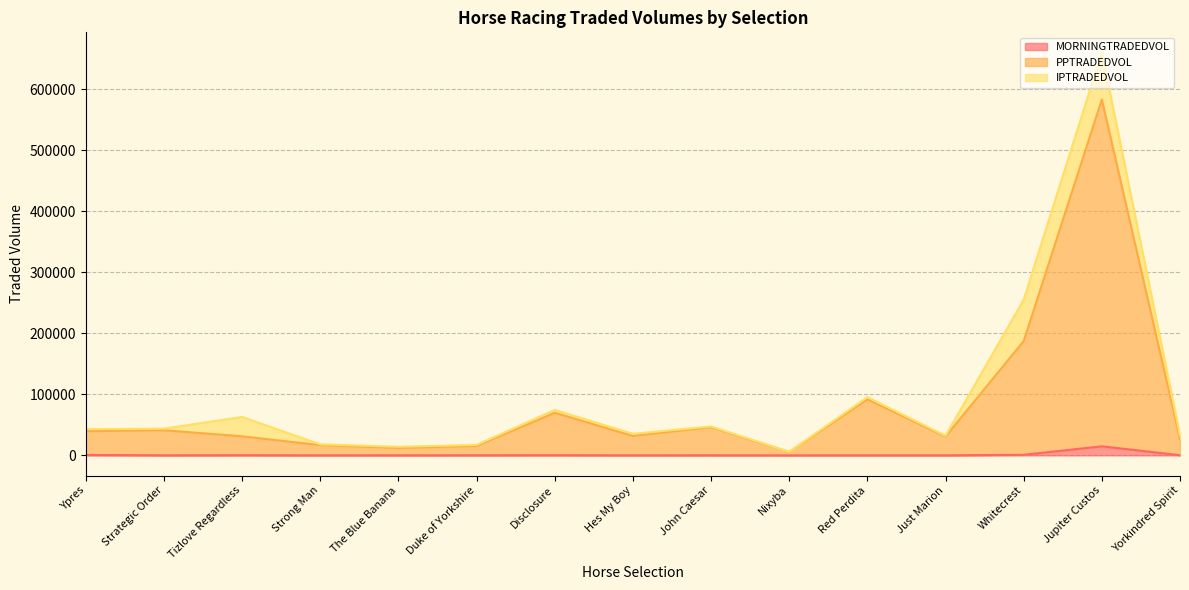

At which category is the sum across all series the highest?

Jupiter Custos